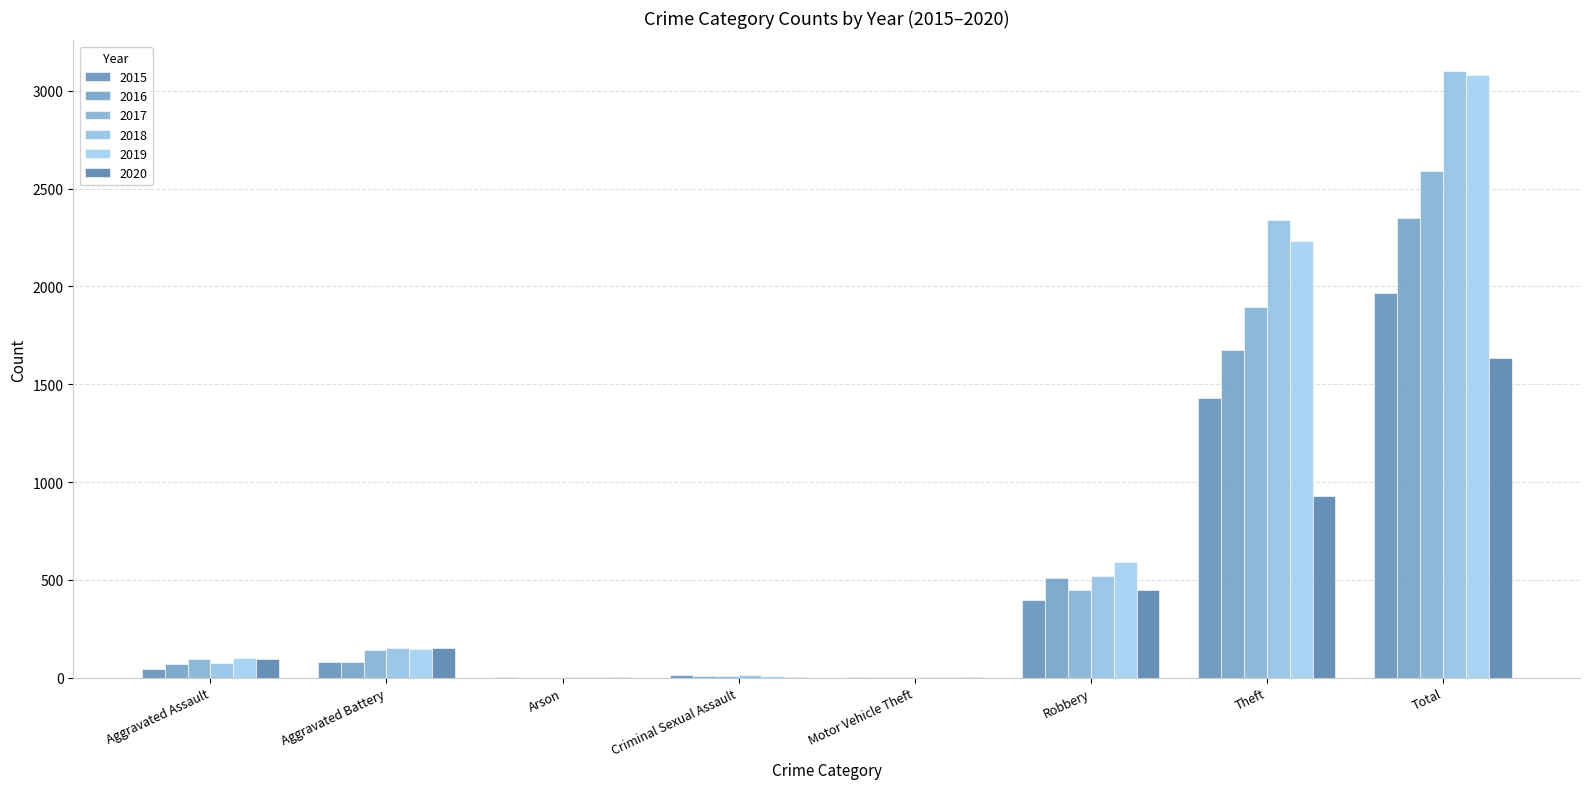

What is the value of the 2020 bar at the 7th from the left?

930